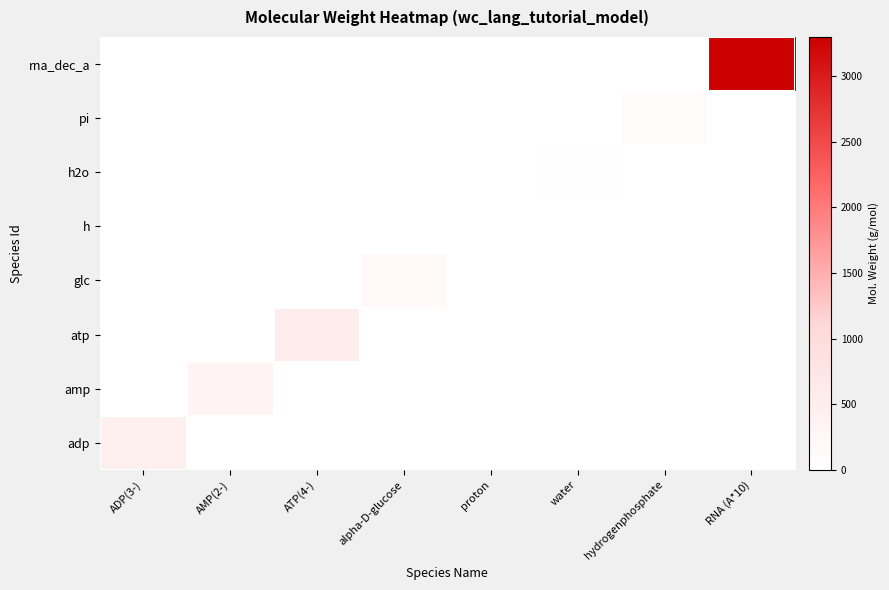

Reading right to left, transcribe all the data shown in this chart.

adp: RNA (A*10)=0.0	hydrogenphosphate=0.0	water=0.0	proton=0.0	alpha-D-glucose=0.0	ATP(4-)=0.0	AMP(2-)=0.0	ADP(3-)=424.2
amp: RNA (A*10)=0.0	hydrogenphosphate=0.0	water=0.0	proton=0.0	alpha-D-glucose=0.0	ATP(4-)=0.0	AMP(2-)=345.2	ADP(3-)=0.0
atp: RNA (A*10)=0.0	hydrogenphosphate=0.0	water=0.0	proton=0.0	alpha-D-glucose=0.0	ATP(4-)=503.1	AMP(2-)=0.0	ADP(3-)=0.0
glc: RNA (A*10)=0.0	hydrogenphosphate=0.0	water=0.0	proton=0.0	alpha-D-glucose=180.2	ATP(4-)=0.0	AMP(2-)=0.0	ADP(3-)=0.0
h: RNA (A*10)=0.0	hydrogenphosphate=0.0	water=0.0	proton=1.0	alpha-D-glucose=0.0	ATP(4-)=0.0	AMP(2-)=0.0	ADP(3-)=0.0
h2o: RNA (A*10)=0.0	hydrogenphosphate=0.0	water=18.0	proton=0.0	alpha-D-glucose=0.0	ATP(4-)=0.0	AMP(2-)=0.0	ADP(3-)=0.0
pi: RNA (A*10)=0.0	hydrogenphosphate=96.0	water=0.0	proton=0.0	alpha-D-glucose=0.0	ATP(4-)=0.0	AMP(2-)=0.0	ADP(3-)=0.0
rna_dec_a: RNA (A*10)=3299.0	hydrogenphosphate=0.0	water=0.0	proton=0.0	alpha-D-glucose=0.0	ATP(4-)=0.0	AMP(2-)=0.0	ADP(3-)=0.0